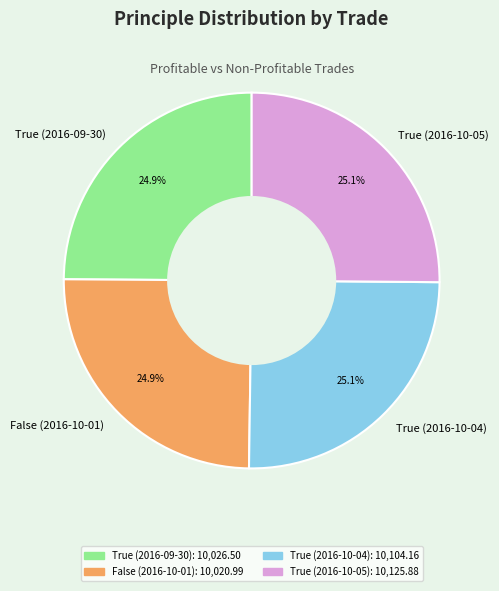

Does True (2016-09-30) represent more than half of the total?

No